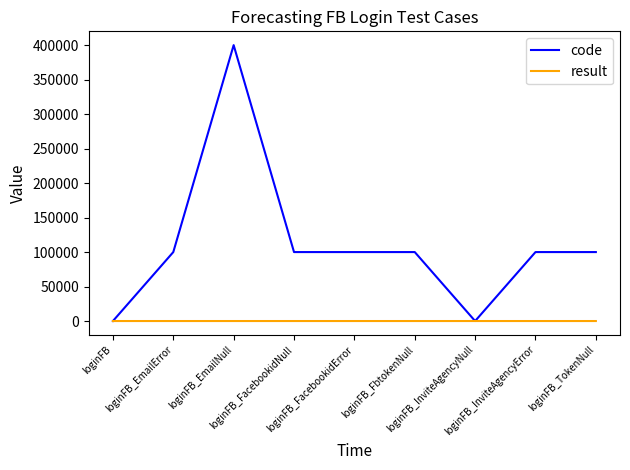

What position from the left is loginFB_EmailNull?

3